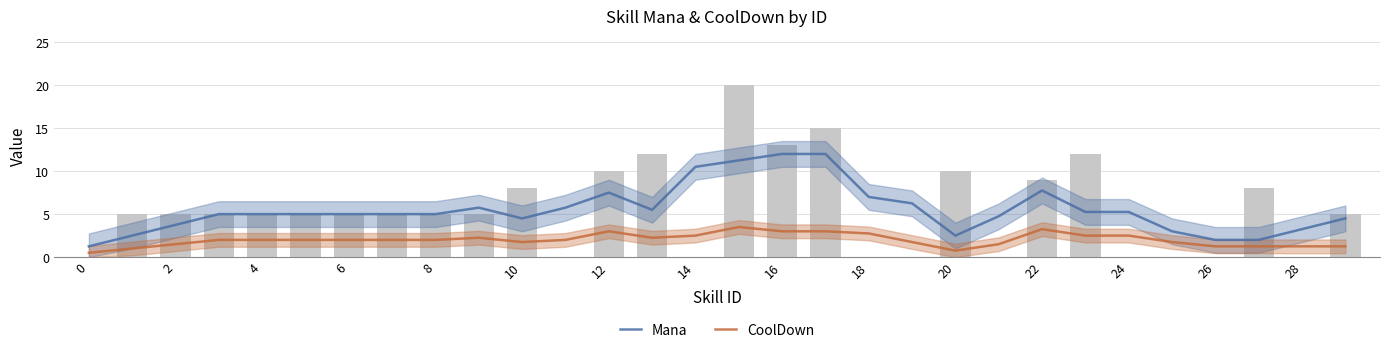

What is the difference between the second highest and second lowest values in the CoolDown series?

2.5